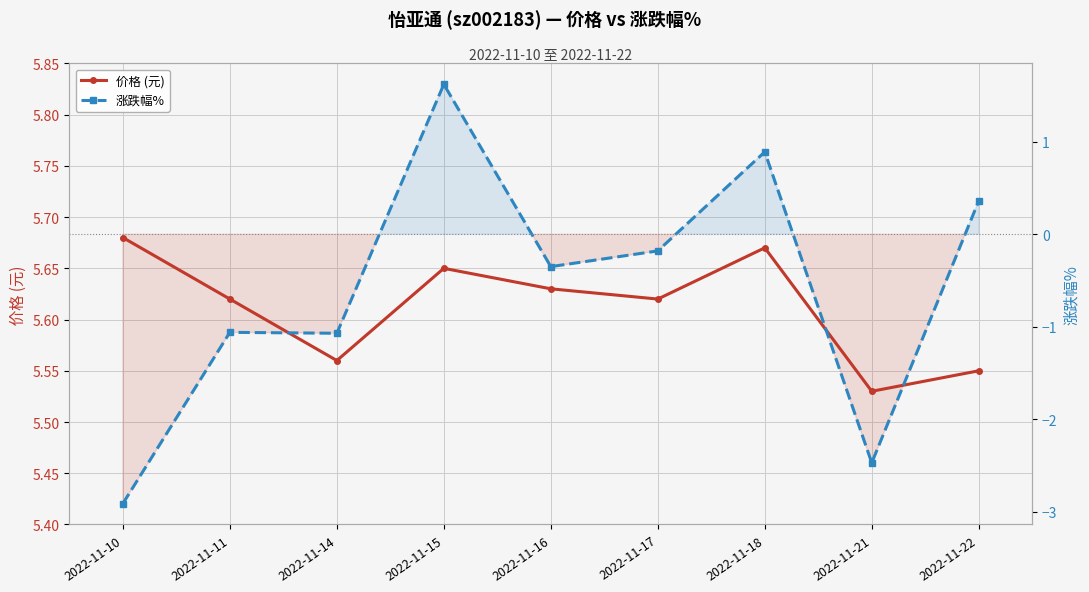

Which has a higher value, 2022-11-10 or 2022-11-22?

2022-11-10